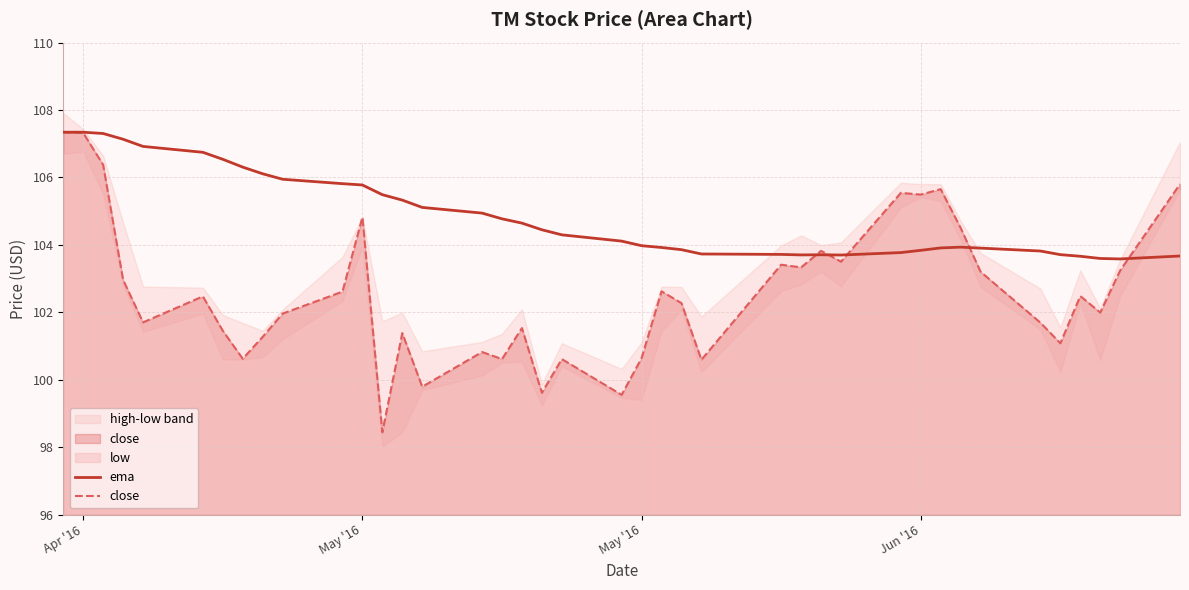

How many data points does each series have?

40